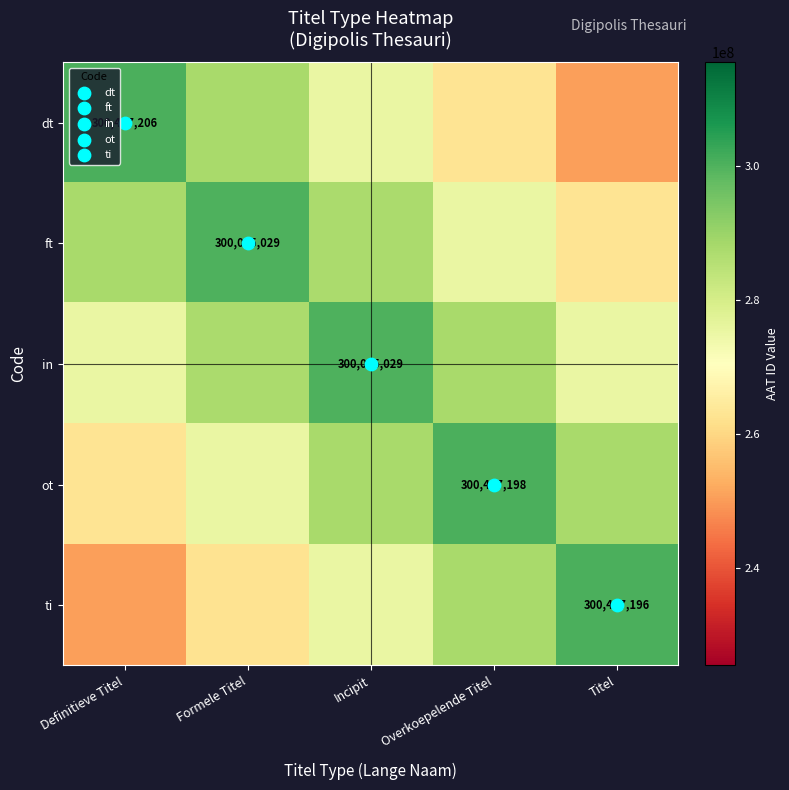

What is the sum of the ot values at Titel and Definitieve Titel?

550834401.5